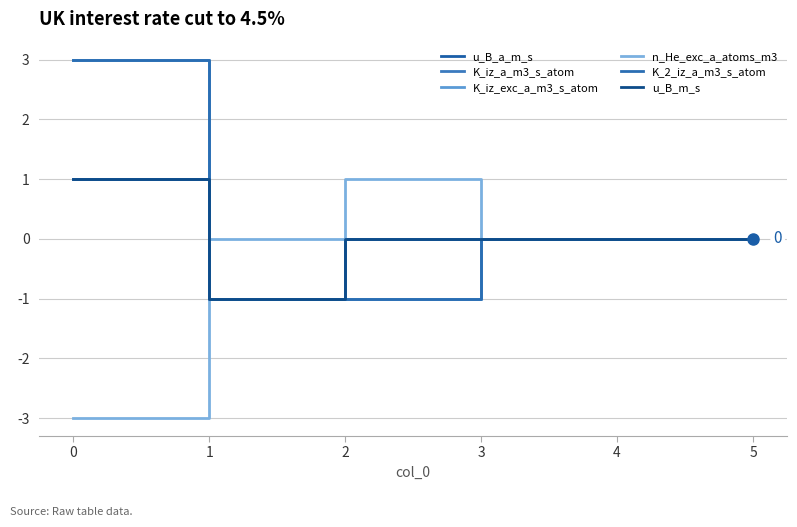

Is this an area chart (filled region under the line)?

No